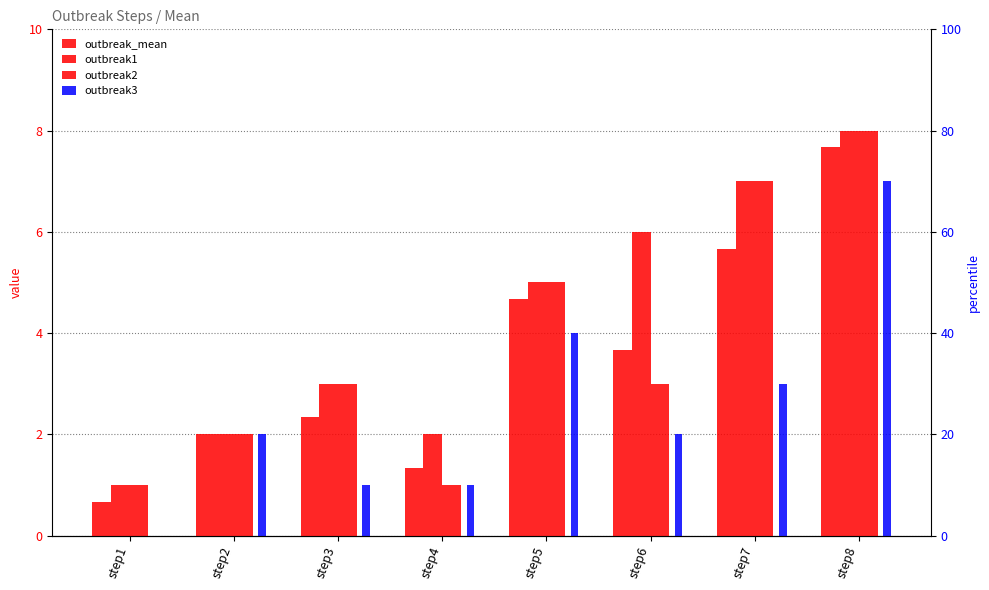

Reading left to right, extract all data points from this chart.

outbreak_mean: step1=0.7	step2=2.0	step3=2.3	step4=1.3	step5=4.7	step6=3.7	step7=5.7	step8=7.7
outbreak1: step1=1.0	step2=2.0	step3=3.0	step4=2.0	step5=5.0	step6=6.0	step7=7.0	step8=8.0
outbreak2: step1=1.0	step2=2.0	step3=3.0	step4=1.0	step5=5.0	step6=3.0	step7=7.0	step8=8.0
outbreak3: step1=0.0	step2=2.0	step3=1.0	step4=1.0	step5=4.0	step6=2.0	step7=3.0	step8=7.0